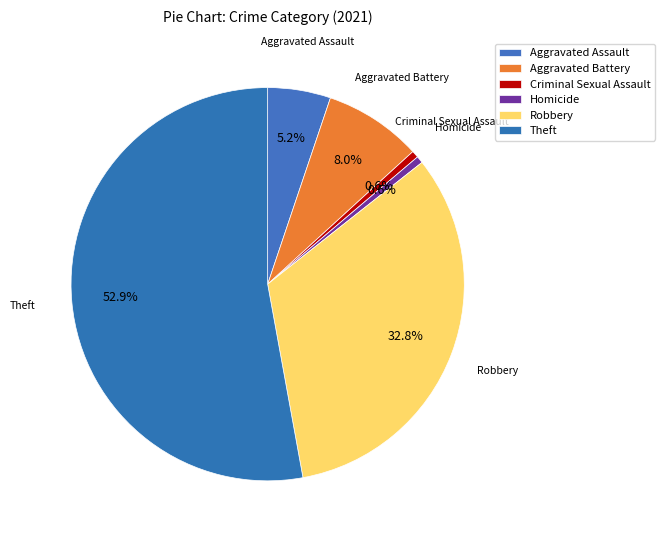

Which category has the biggest portion of the pie?

Theft